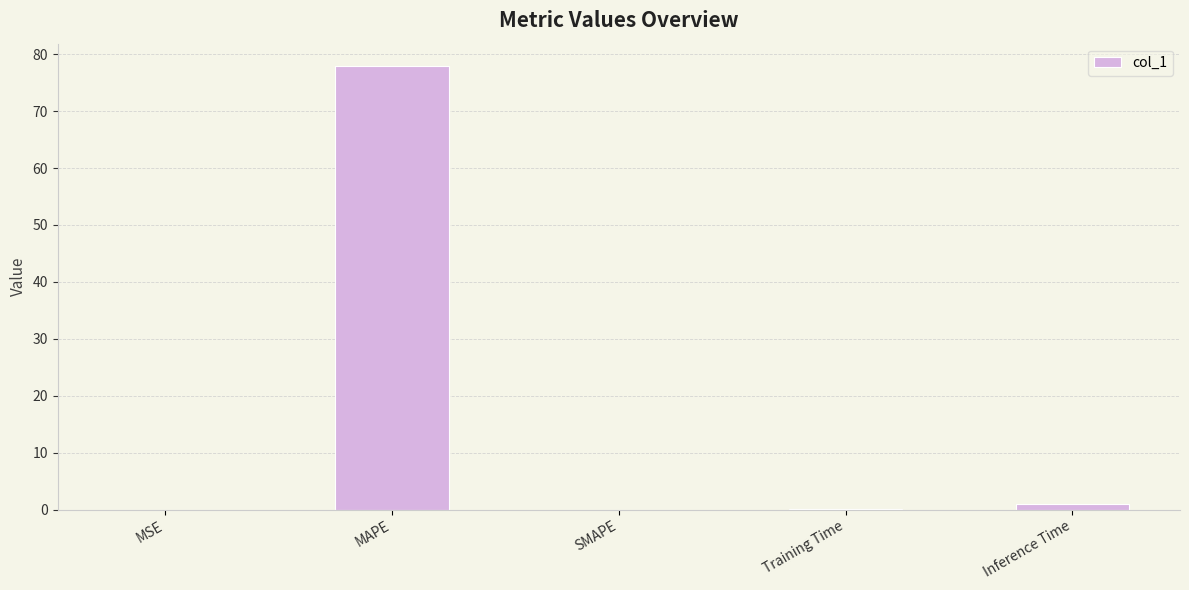

What is the greatest value displayed?

78.0